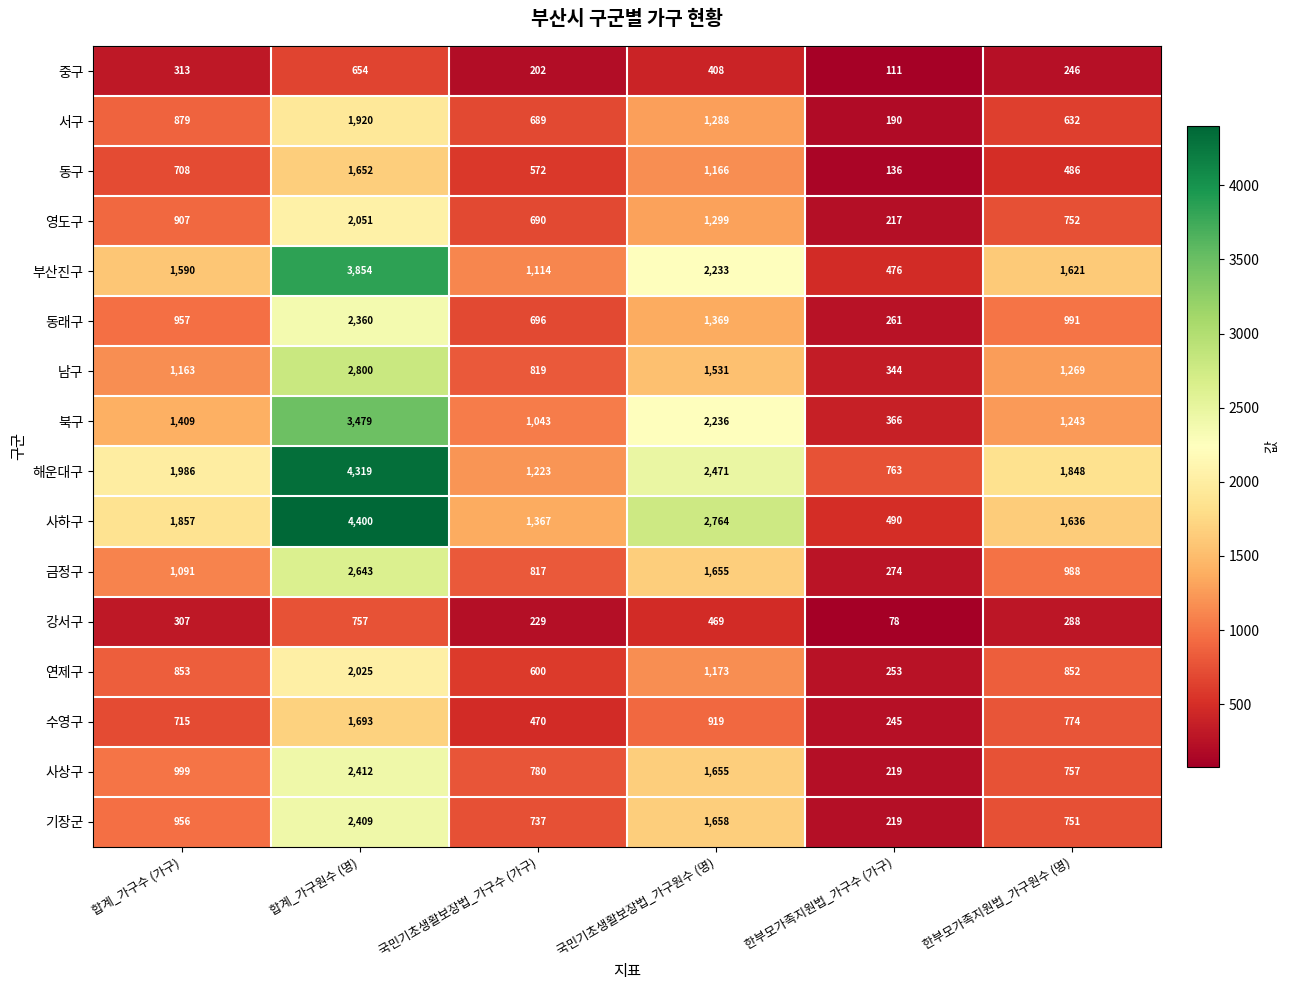

Is it true that 금정구 equals 1655 at 국민기초생활보장법_가구원수 (명)?

True